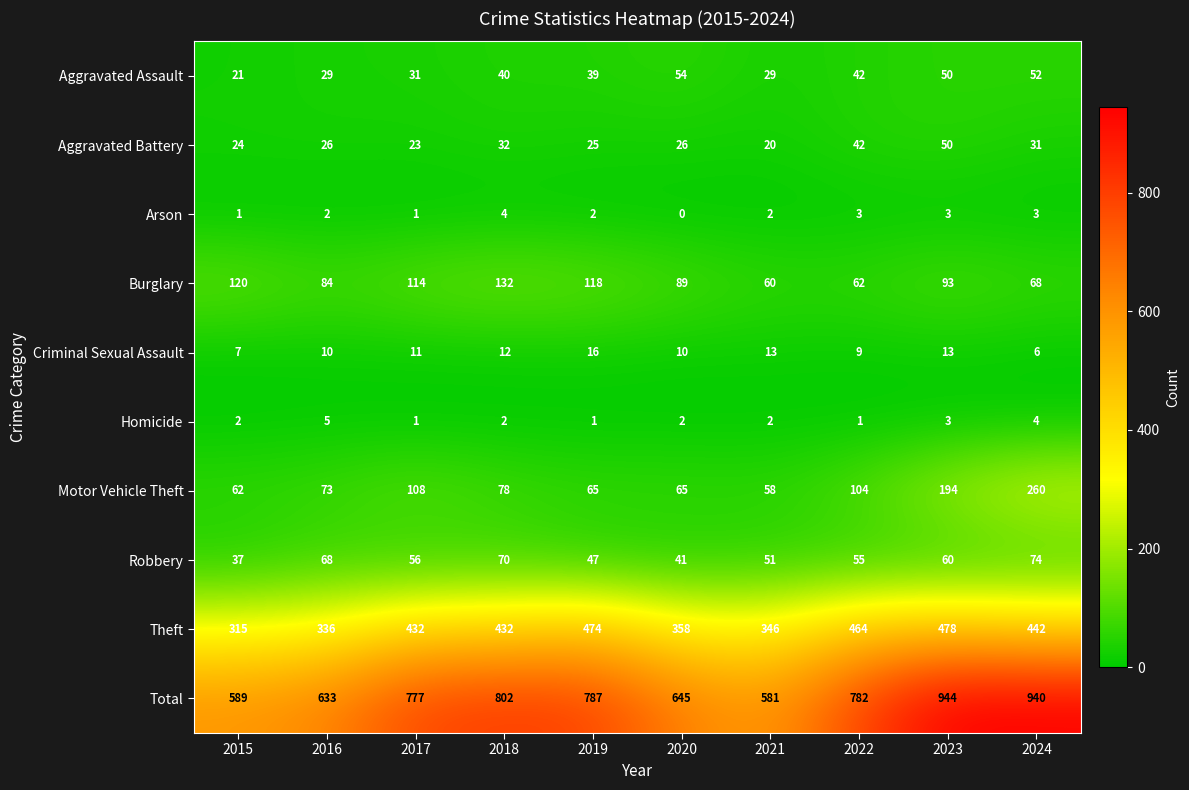

Count the number of data series in this chart.

10